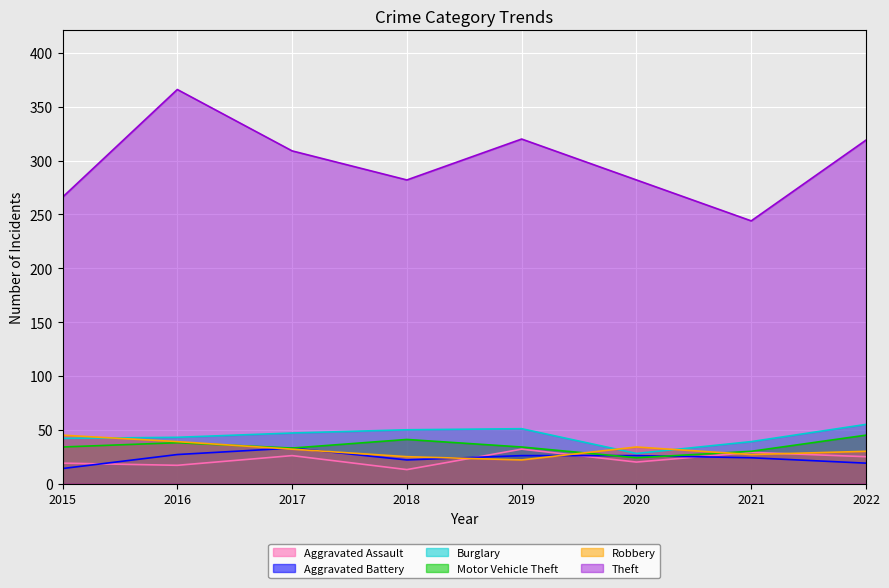

Reading left to right, transcribe all the data shown in this chart.

Aggravated Assault: 2015=19	2016=17	2017=26	2018=13	2019=32	2020=20	2021=29	2022=25
Aggravated Battery: 2015=14	2016=27	2017=33	2018=22	2019=26	2020=26	2021=24	2022=19
Burglary: 2015=42	2016=43	2017=47	2018=50	2019=51	2020=28	2021=39	2022=55
Motor Vehicle Theft: 2015=34	2016=38	2017=33	2018=41	2019=34	2020=24	2021=30	2022=45
Robbery: 2015=45	2016=39	2017=32	2018=25	2019=22	2020=34	2021=27	2022=30
Theft: 2015=266	2016=366	2017=309	2018=282	2019=320	2020=282	2021=244	2022=319